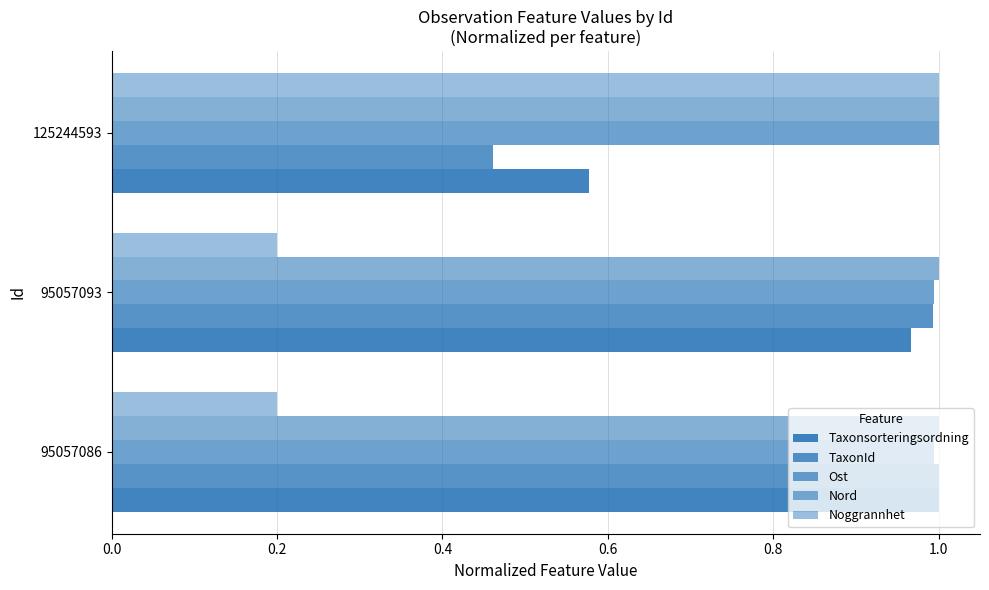

How many series are shown in this chart?

5